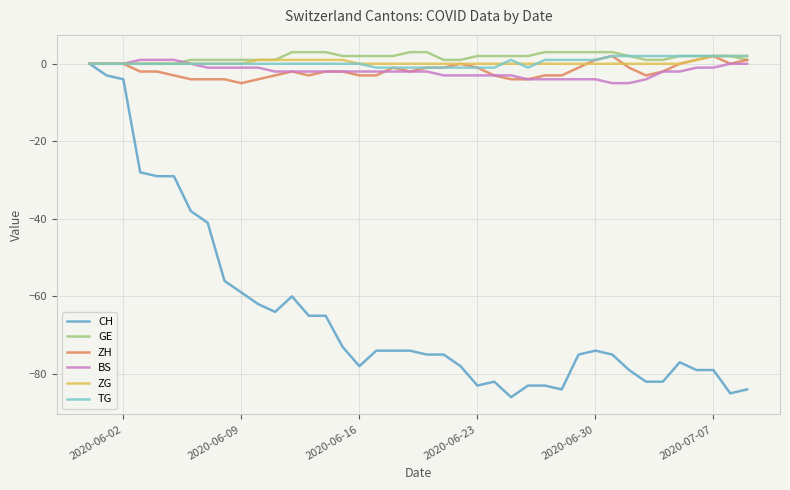

What is the minimum value shown in the chart?

-86